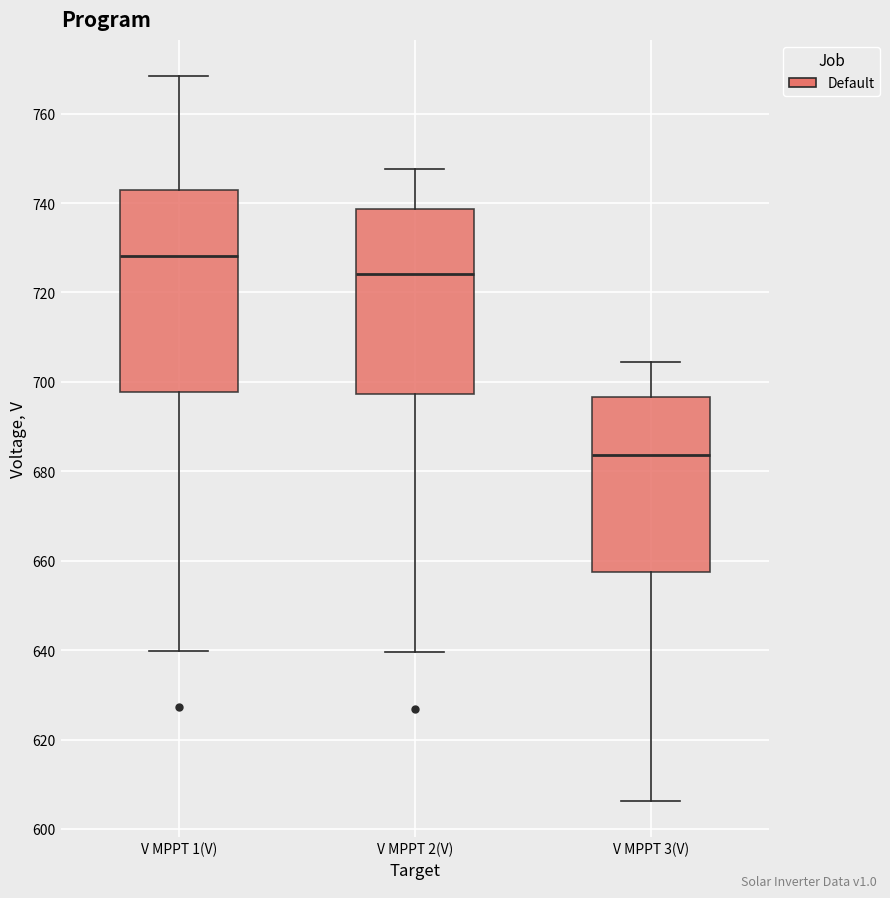

Reading left to right, transcribe this box plot: for each box, give where its median line is, the range the box spans, and where its two whiskers end, as read against the y-axis. The values are not printed on the chart, so give them approximately, as read against the axis.

V MPPT 1(V): median 728, box 698 to 744, whiskers 640 to 768
V MPPT 2(V): median 724, box 698 to 738, whiskers 640 to 748
V MPPT 3(V): median 684, box 658 to 696, whiskers 606 to 704